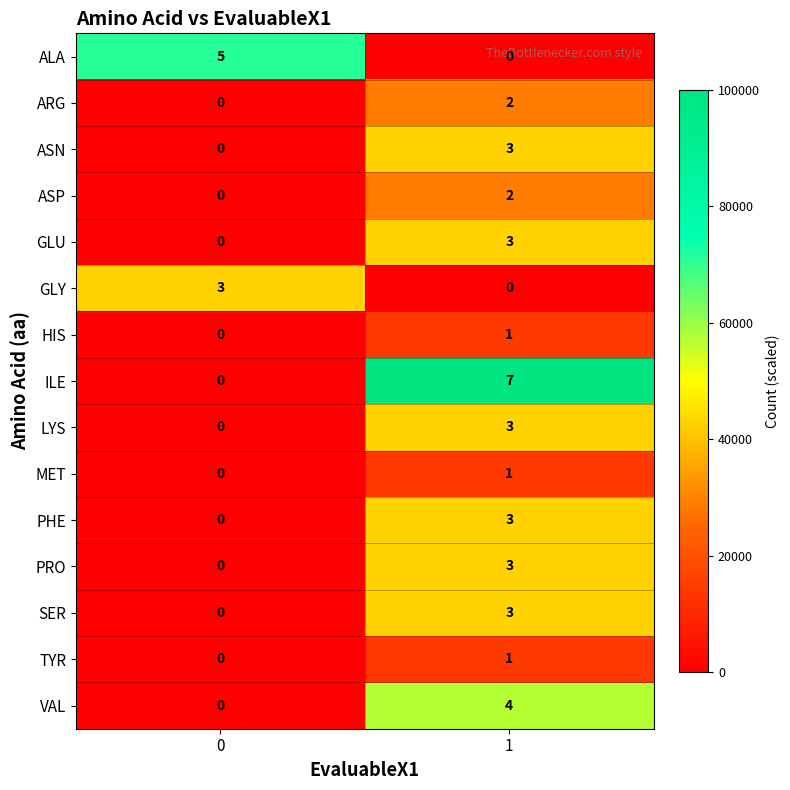

What is the total value across all series at 0?

8